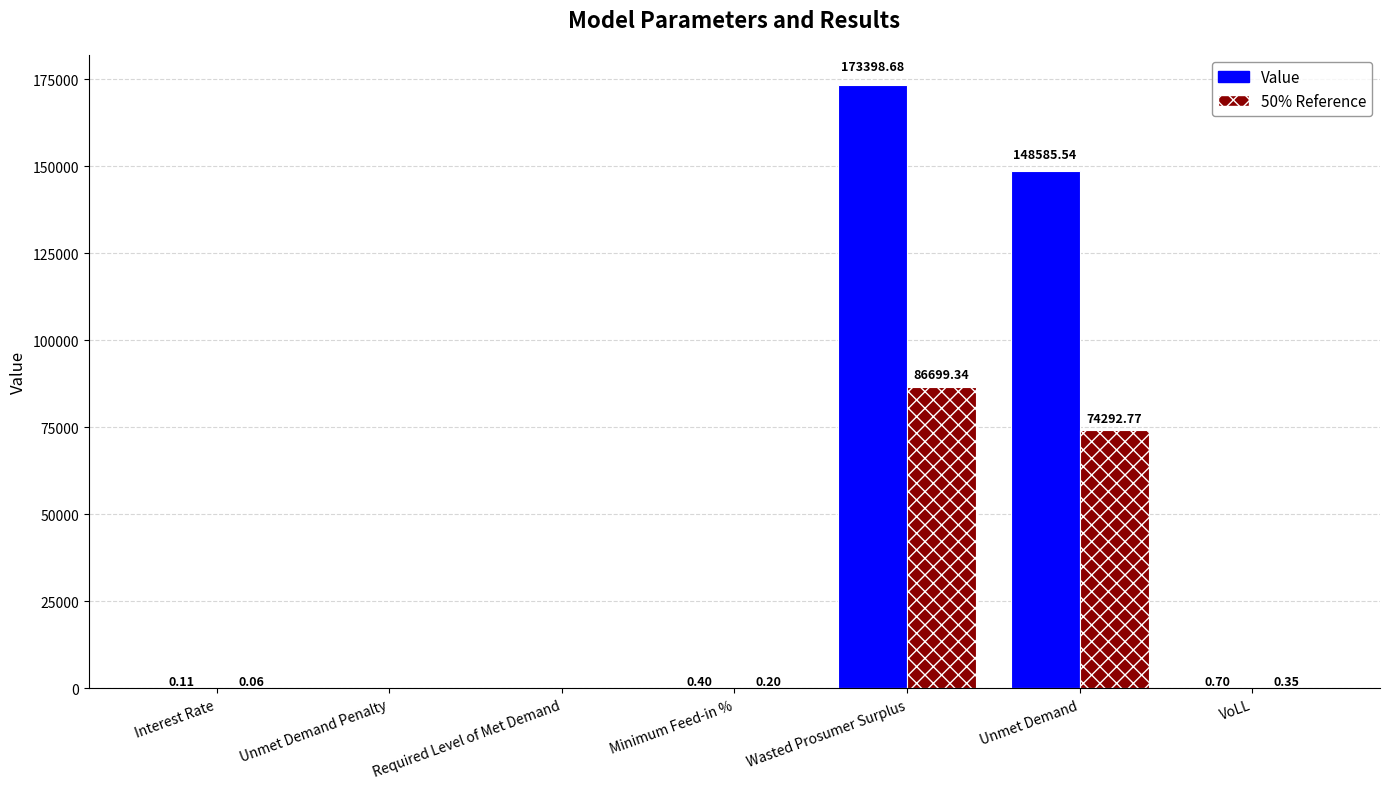

Which category has the highest value across all series?

Wasted Prosumer Surplus